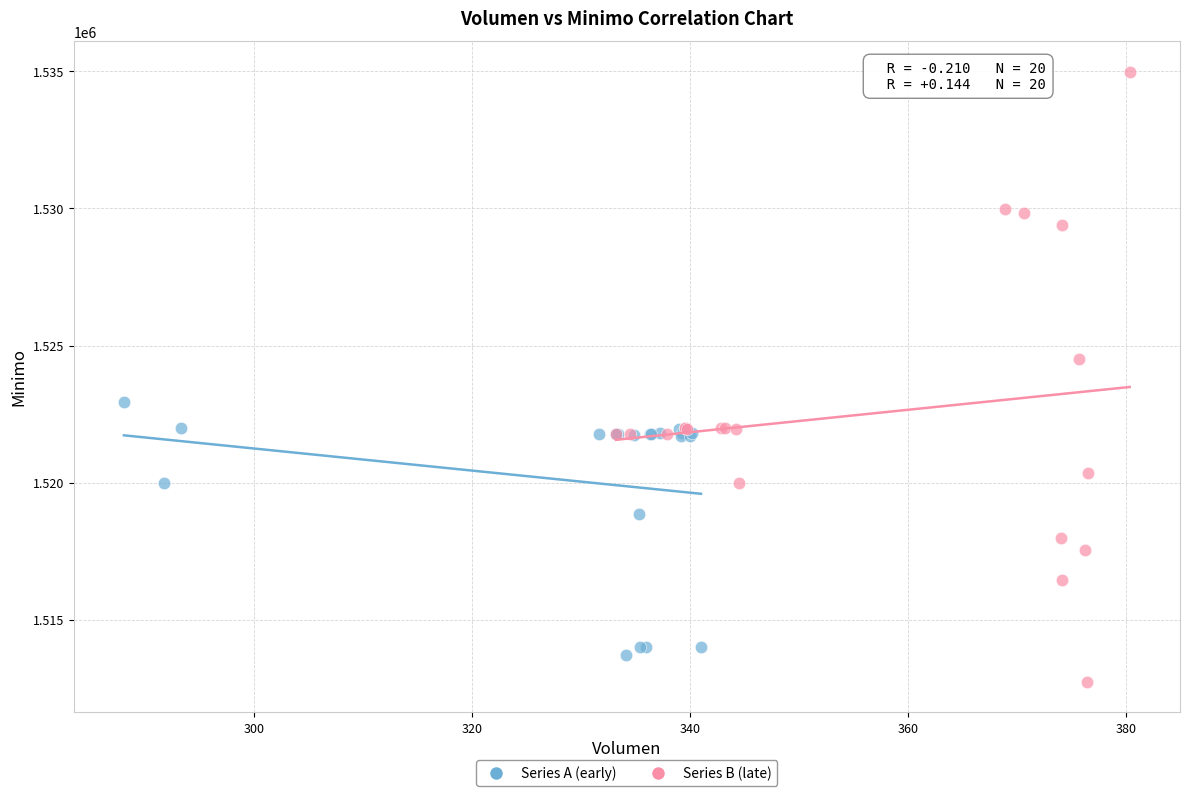

Which series reaches the maximum Y coordinate?

Series B (late)